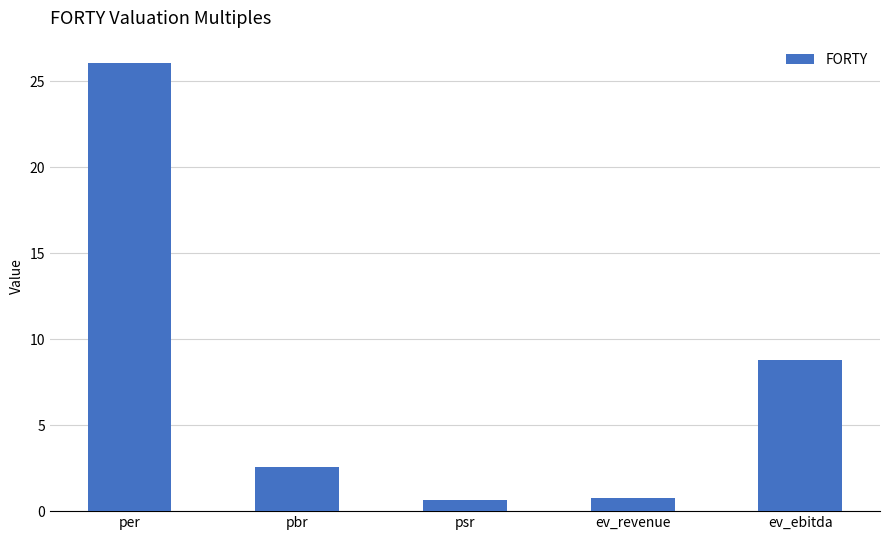

What is the sum of all values?

38.8